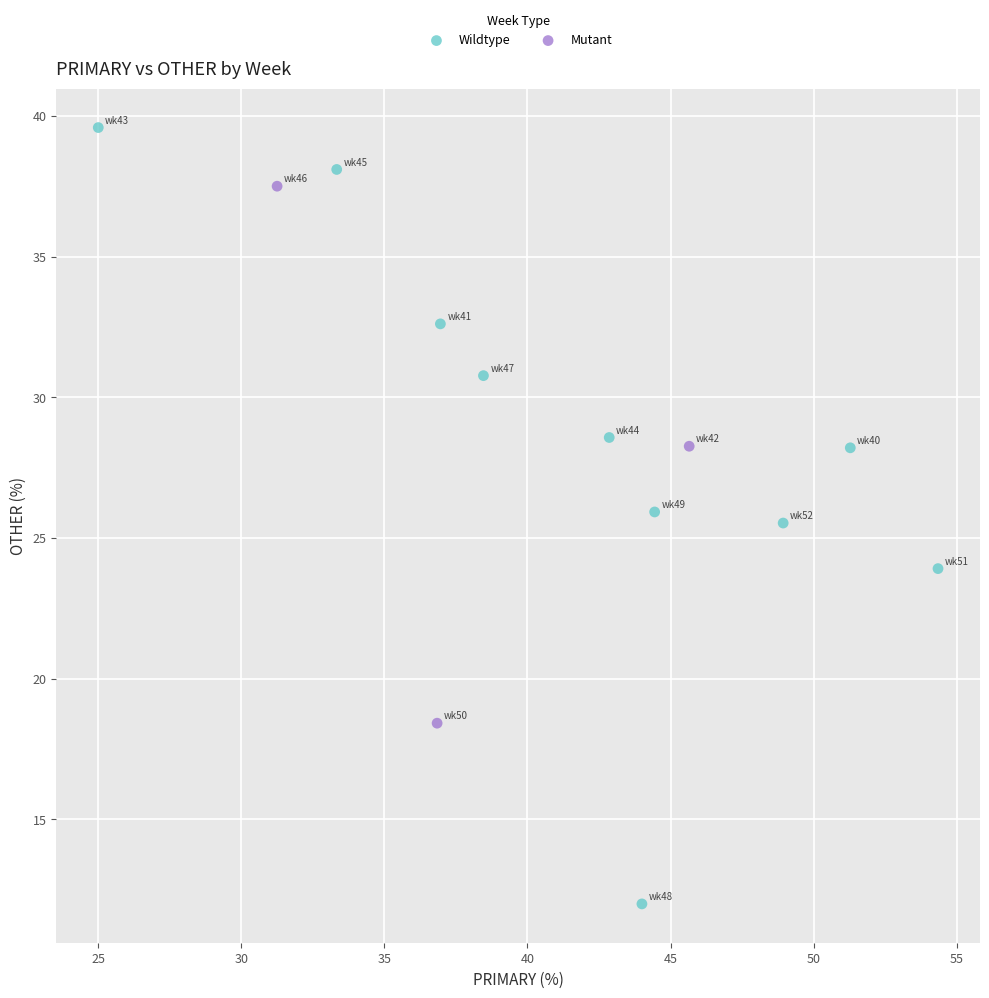

Which series has the largest Y range (max minus min)?

Wildtype